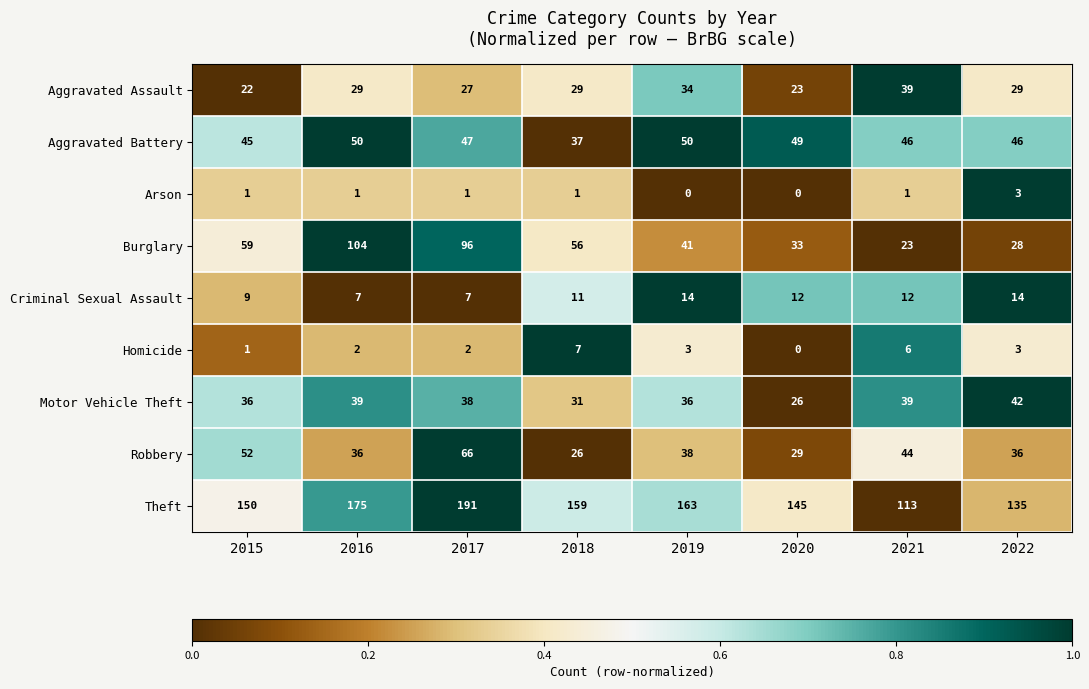

List the labels in order of Burglary value, smallest first.

2021, 2022, 2020, 2019, 2018, 2015, 2017, 2016